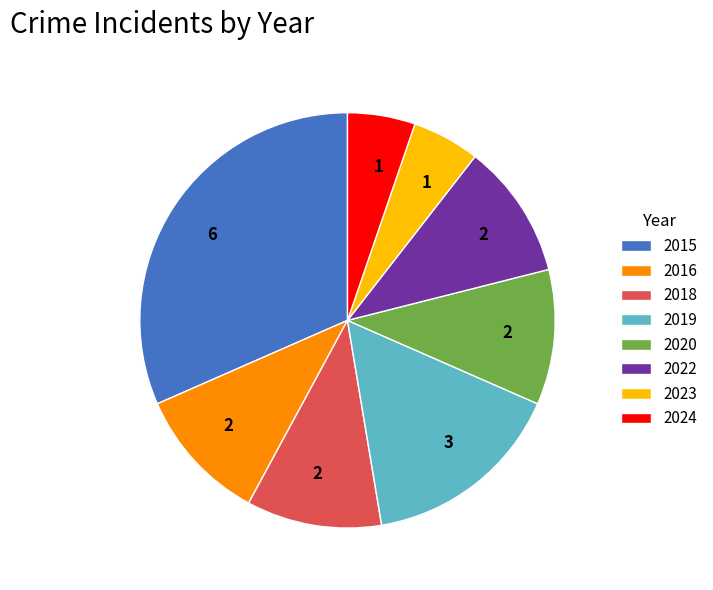

What is the largest slice in the pie chart?

2015